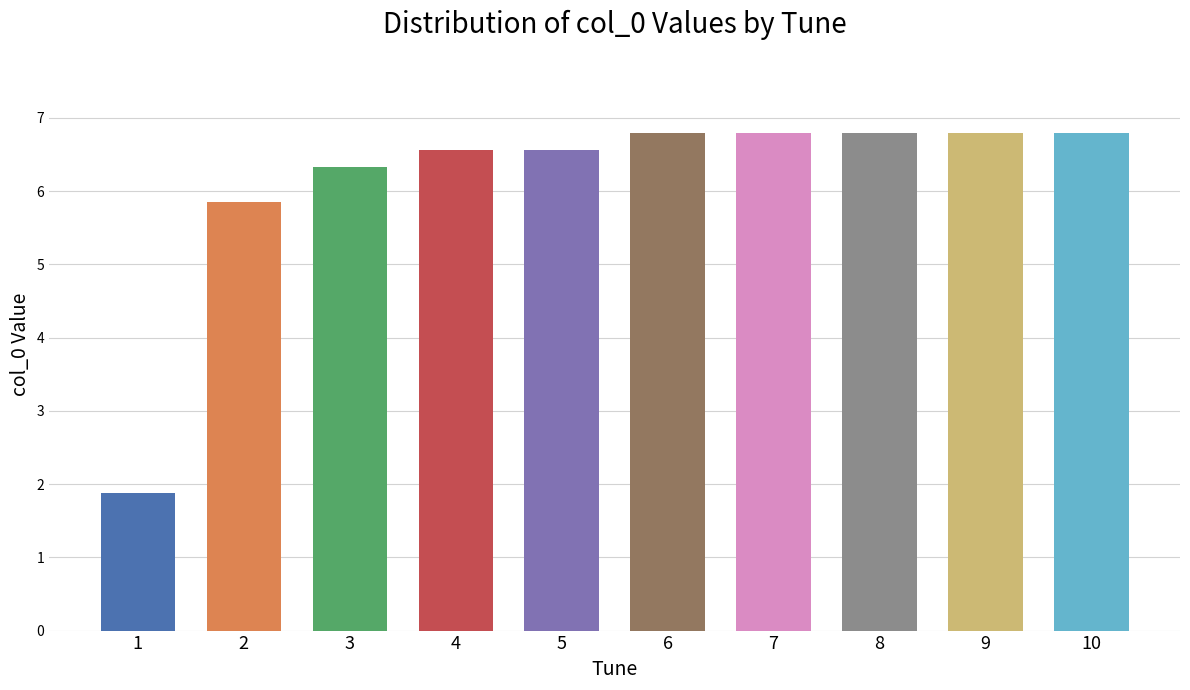

The chart shows a value of 10.9 at Bog Carrot, The (4). True or false?

False